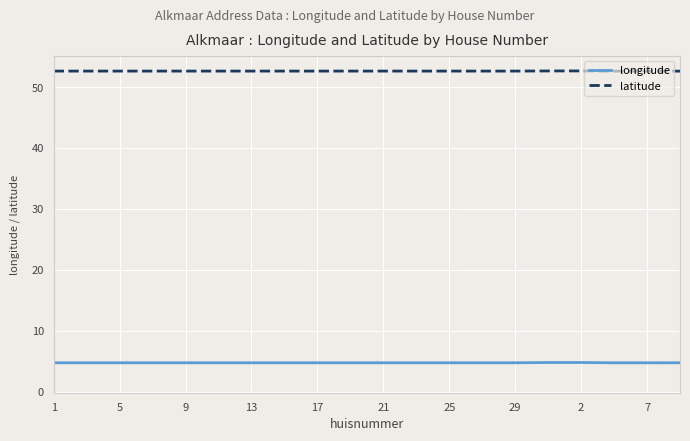

True or false: latitude and longitude intersect in this chart.

False